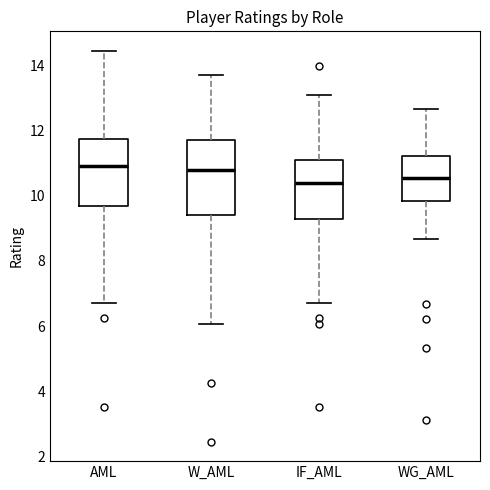

Comparing the boxes themselves (not the whiskers), which one is the tallest?

W_AML